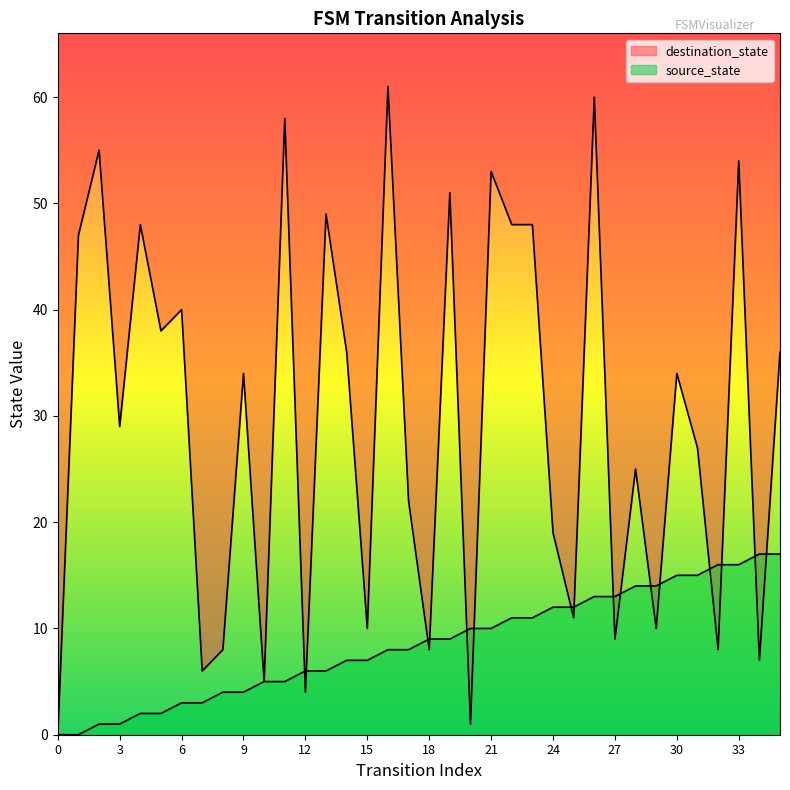

How many lines are shown in the chart?

2